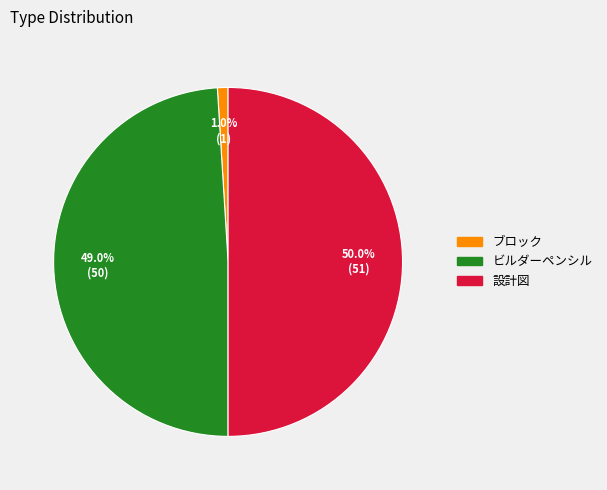

To the nearest percent, what is the difference between the largest and smallest slice percentages?

49%